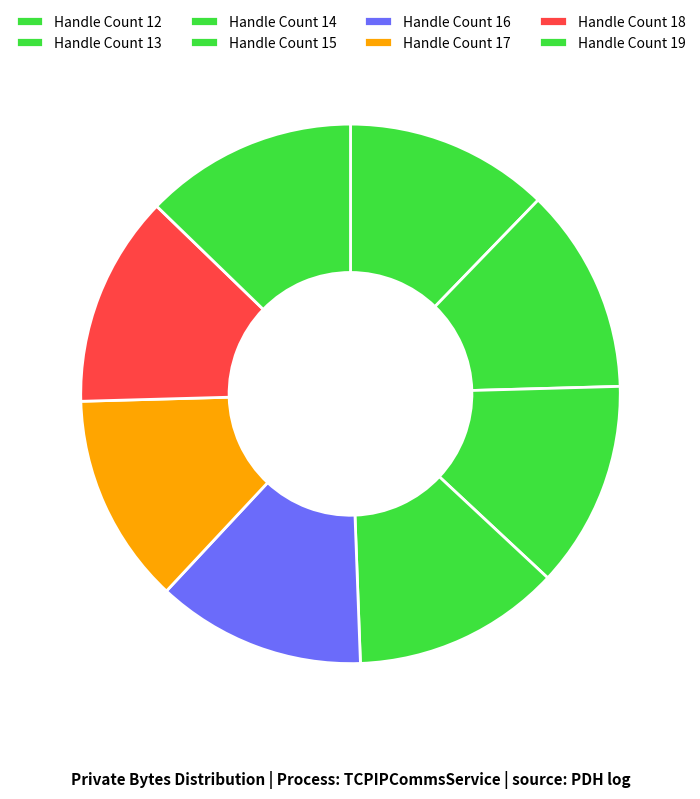

Count the number of slices in the pie.

8